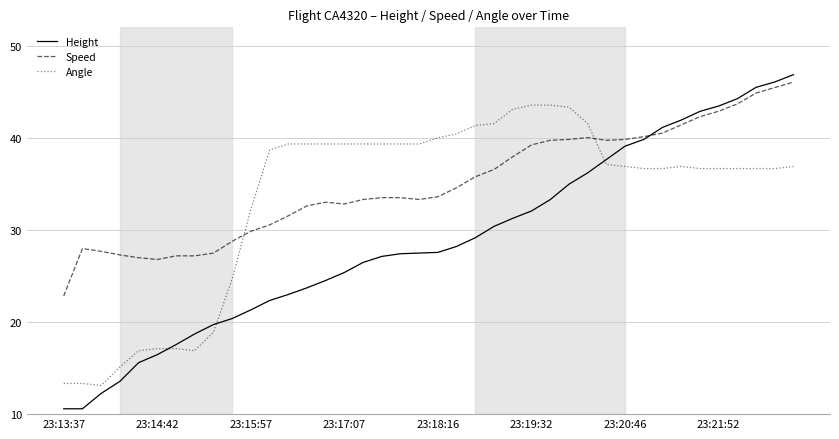

True or false: Speed has more than 2 interior local peaks.

True